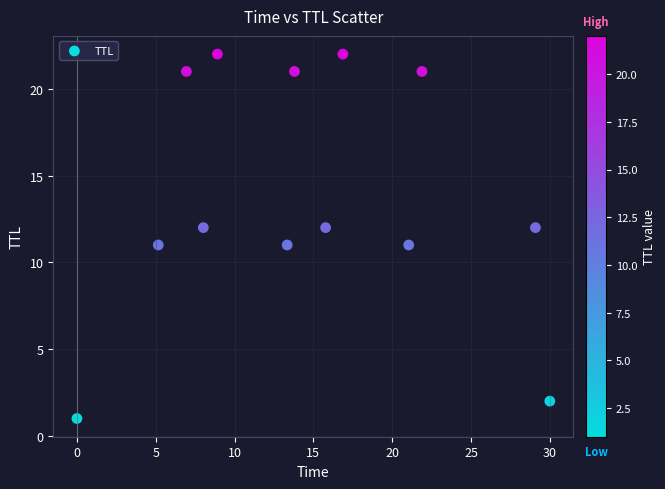

What is the range of Y values (max minus min)?

21